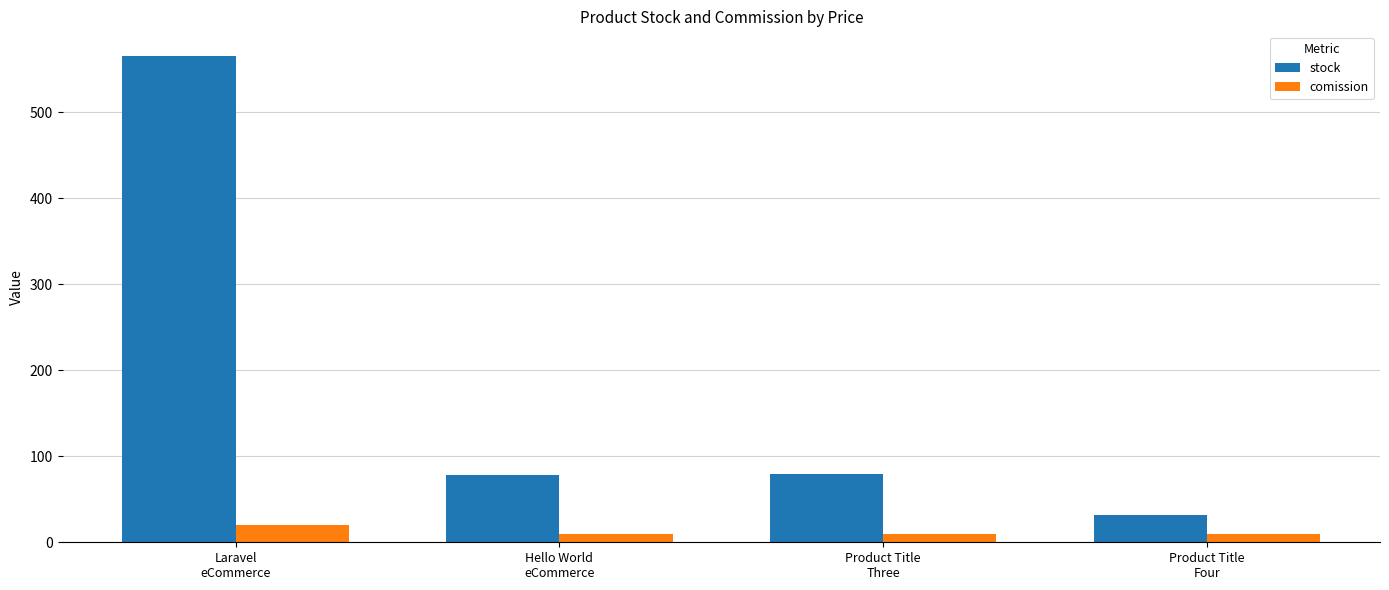

What position from the left is Hello World
eCommerce?

2